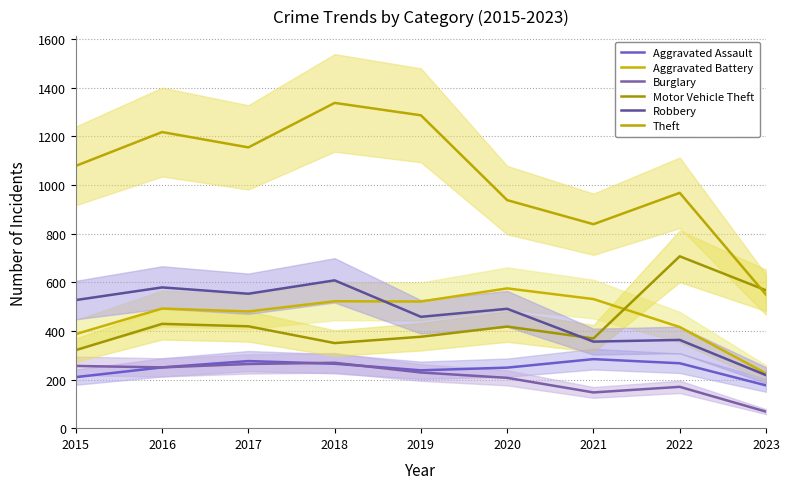

Is it true that Robbery equals 564 at 2022?

False